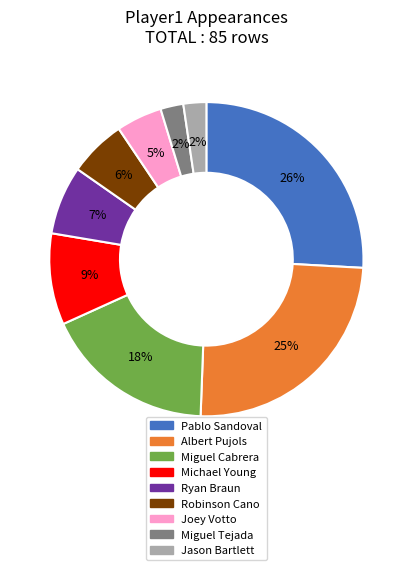

Is the sum of Robinson Cano and Ryan Braun greater than half?

No